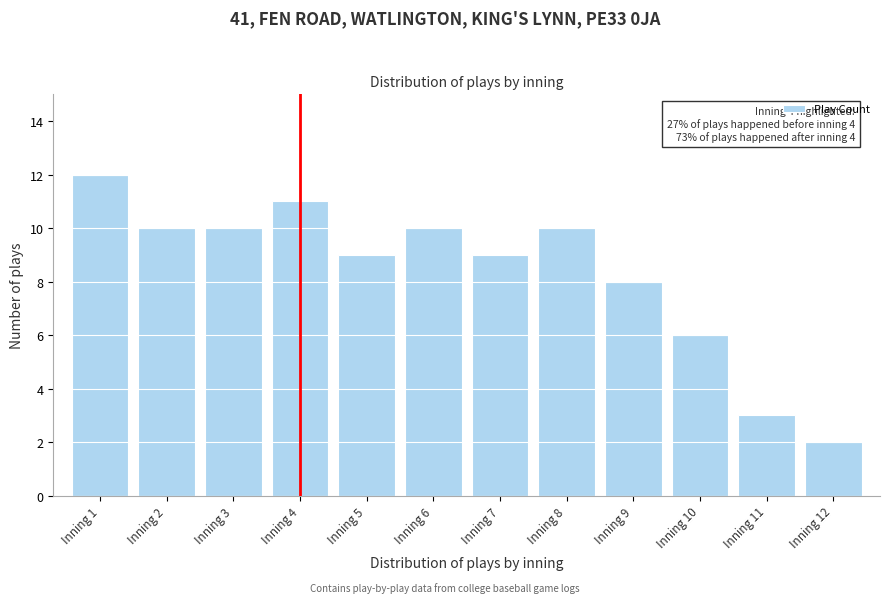

Reading left to right, transcribe all the data shown in this chart.

12	10	10	11	9	10	9	10	8	6	3	2